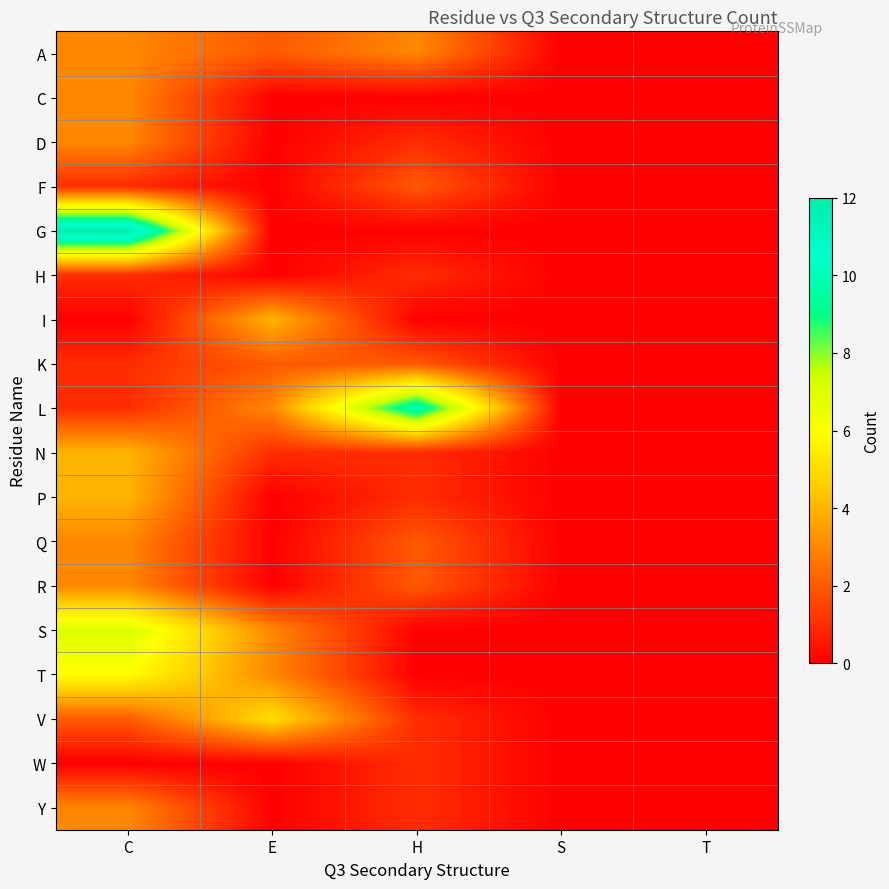

List the series in order of their peak value, lowest first.

H, W, F, K, A, C, D, Q, R, Y, I, N, P, V, T, S, L, G